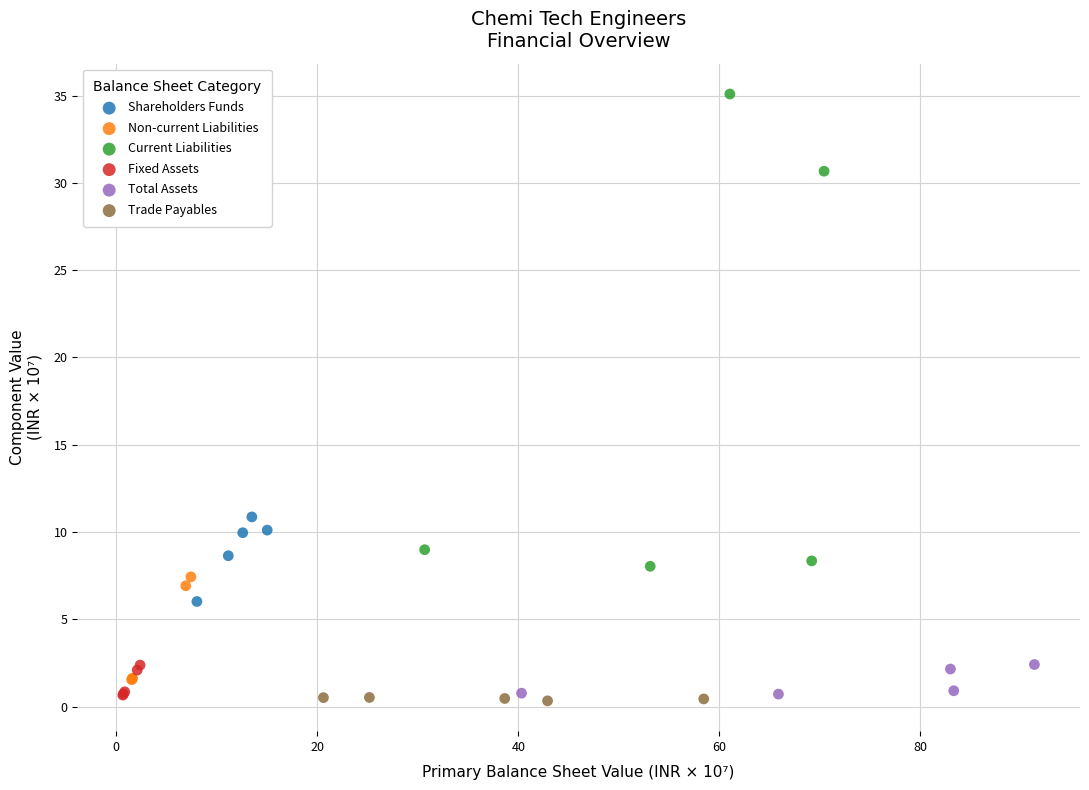

Which series has the largest Y range (max minus min)?

Current Liabilities